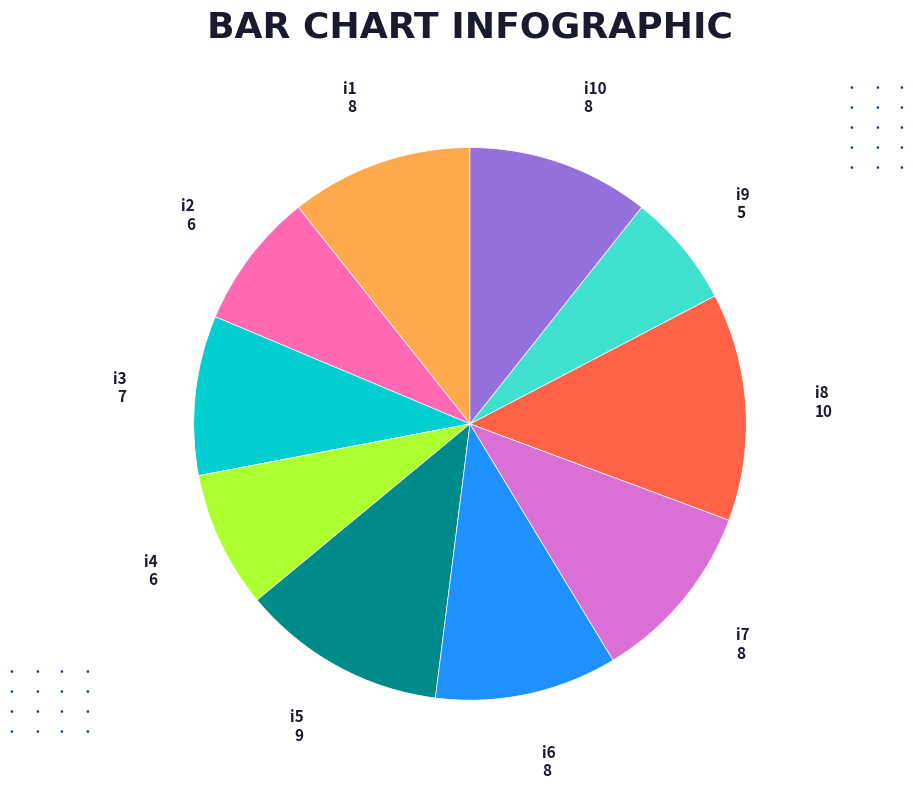

Approximately how many times larger is the value at i3 compared to i4?

1.2